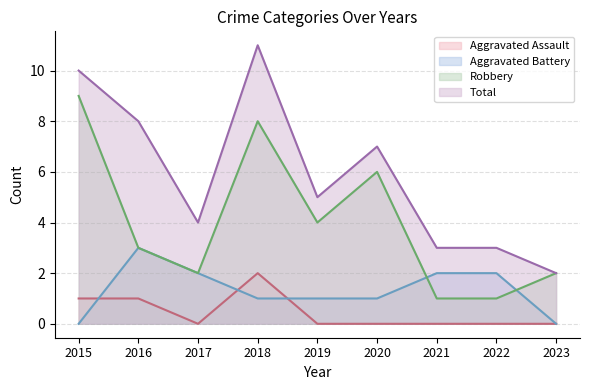

Does the chart display data point markers on the line(s)?

No